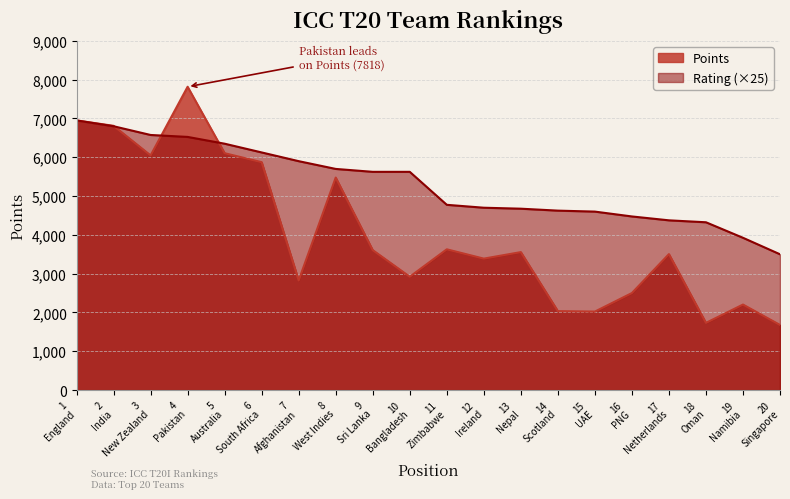

After their last crossing, which series has the higher values: Rating or Points?

Rating